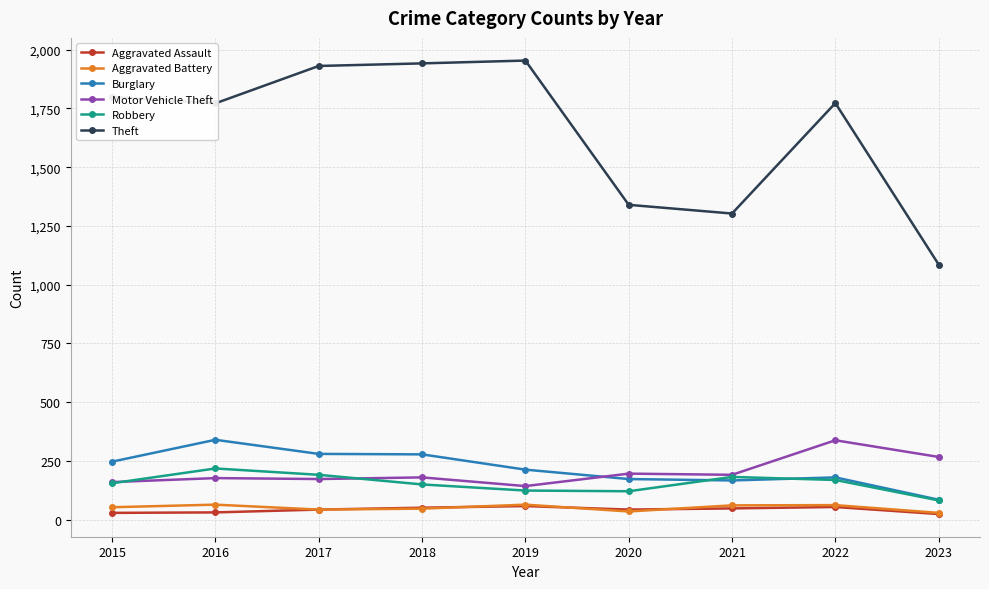

True or false: Burglary and Aggravated Battery intersect in this chart.

False